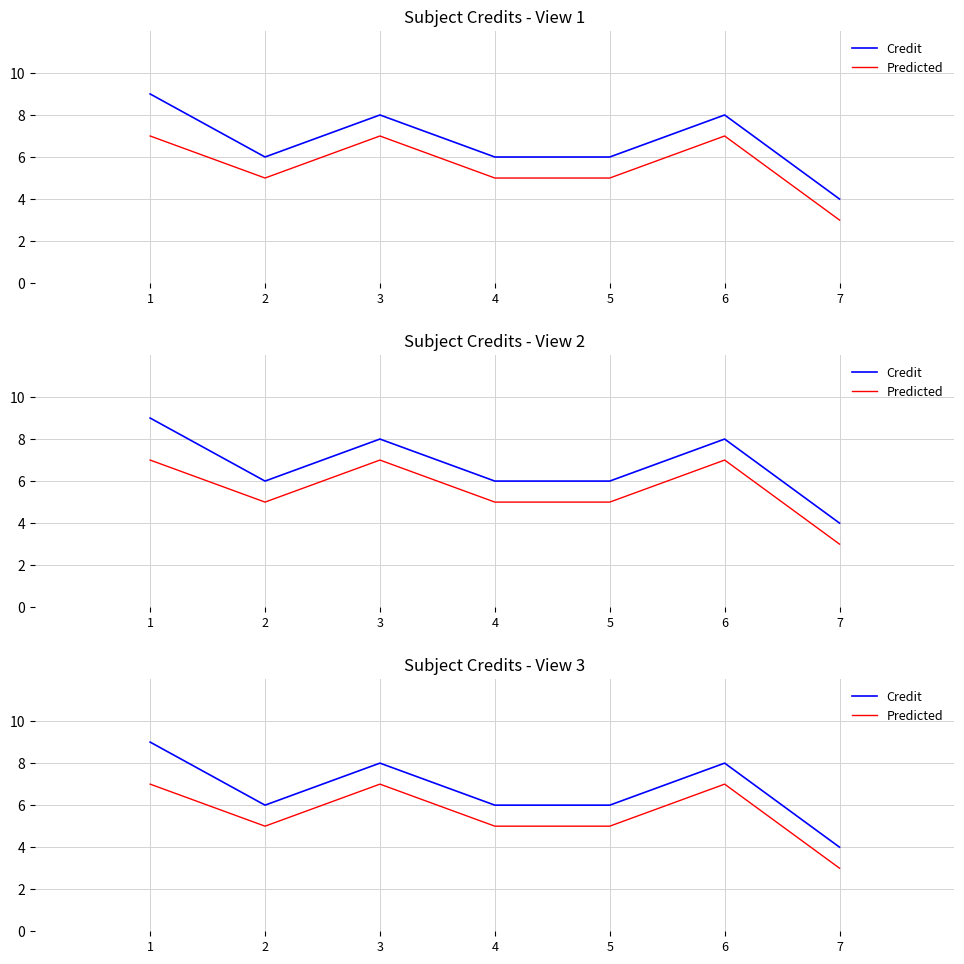

What are all the series names shown in the legend?

Credit, Predicted